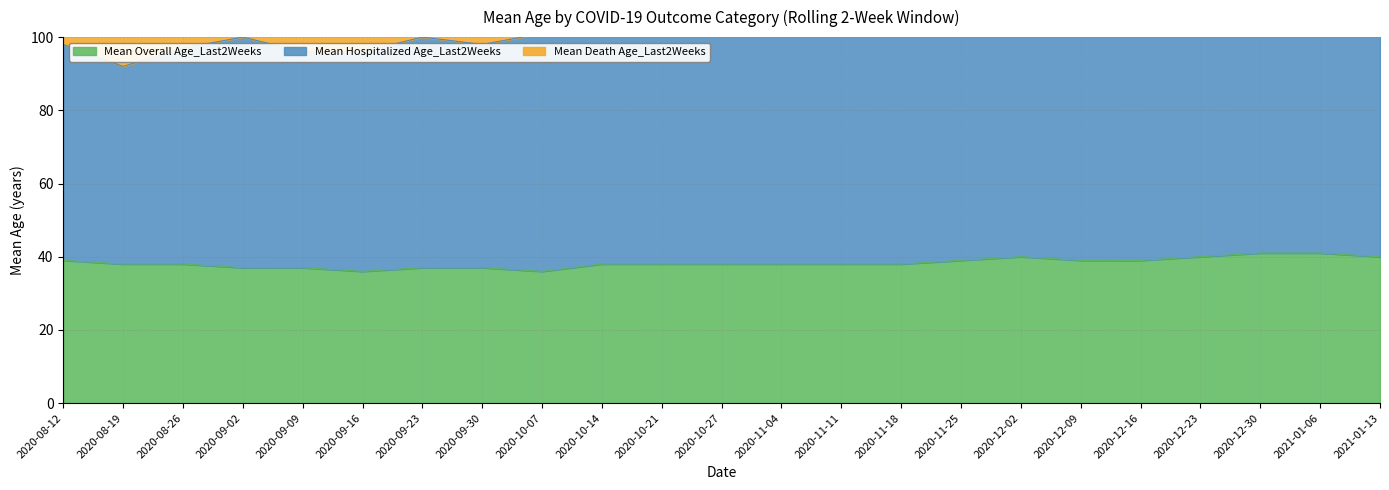

Where is the first local minimum for Mean Hospitalized Age_Last2Weeks?

2020-08-19